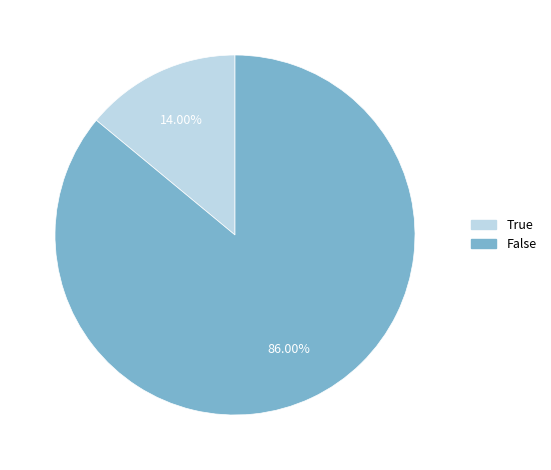

Does False represent more than half of the total?

Yes